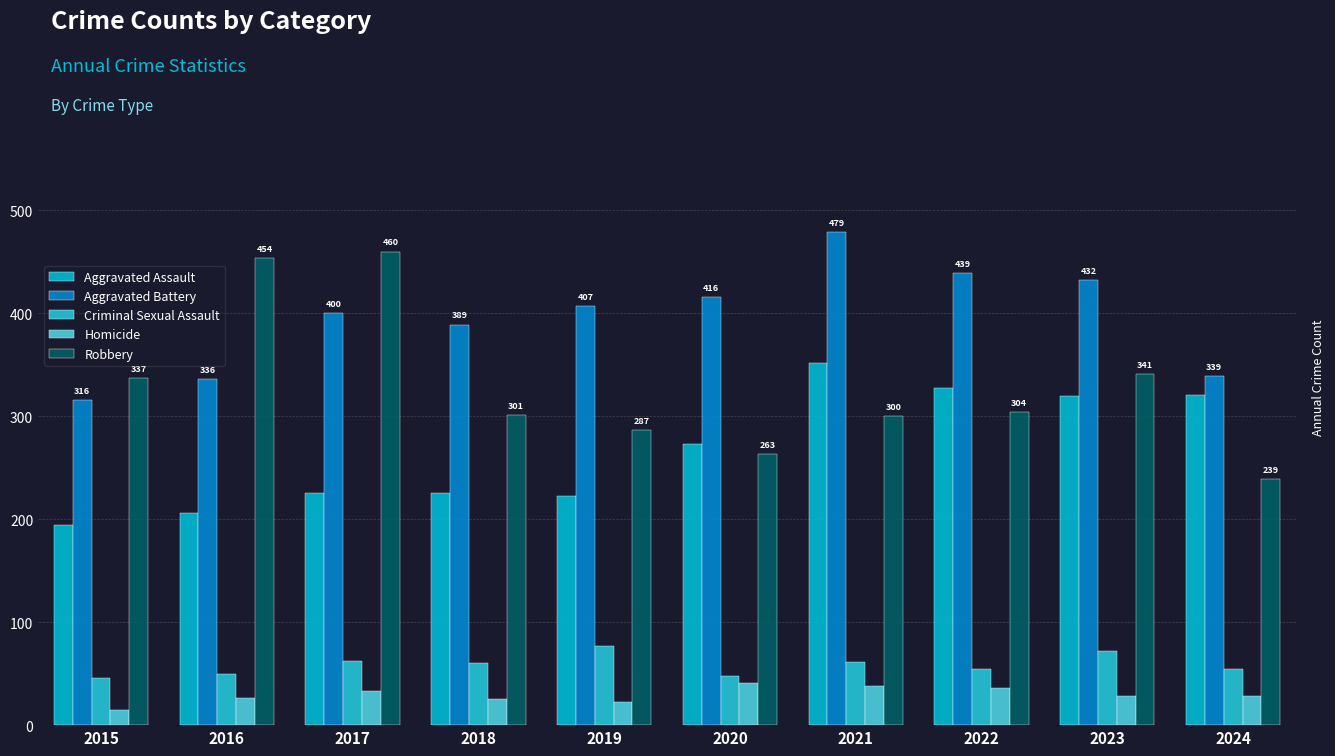

Which series has the largest range (max minus min)?

Robbery